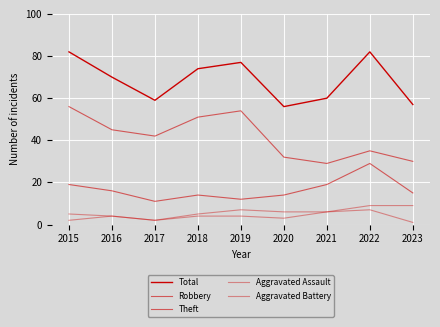

How many interior local valleys does the Total series have?

2